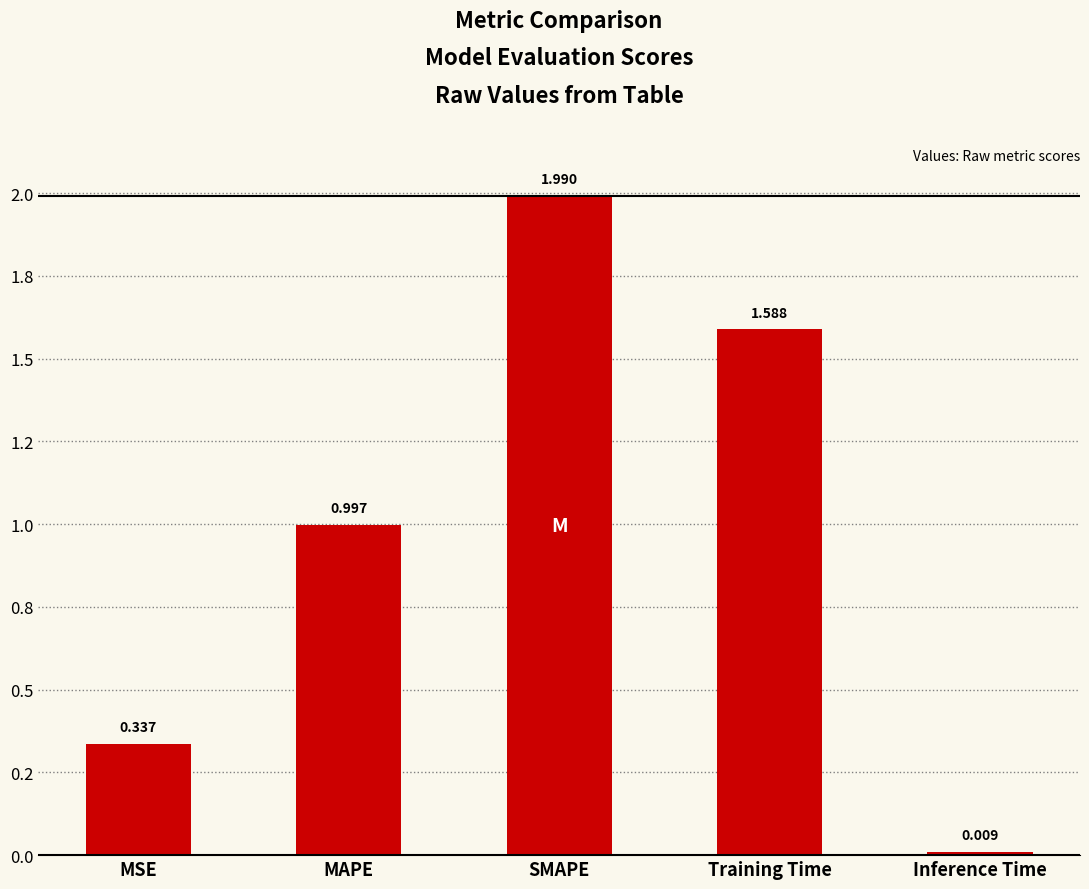

List the labels in order of value, smallest first.

Inference Time, MSE, MAPE, Training Time, SMAPE